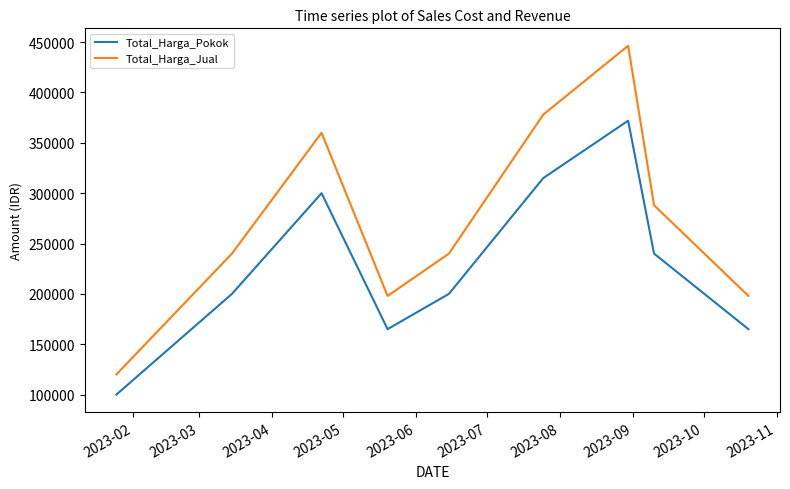

Which series has the largest total across all categories?

Total_Harga_Jual